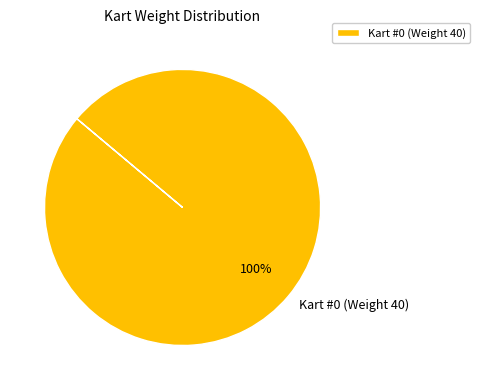

To the nearest percent, what percentage of the pie is Kart #0 (Weight 40)?

100%